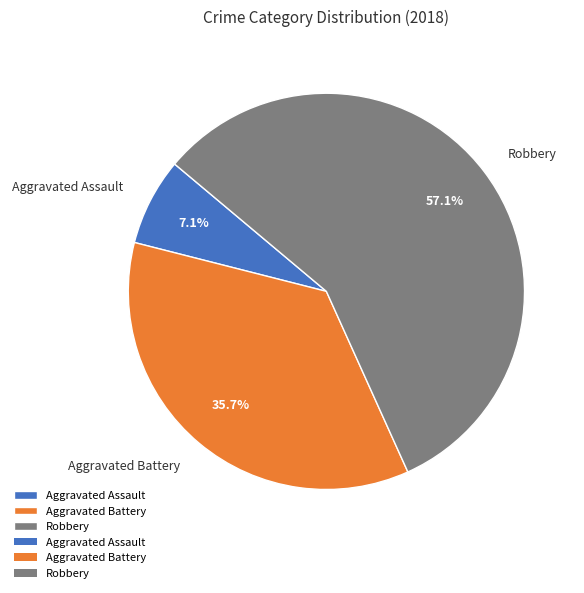

What is the ratio of the value at Robbery to the value at Aggravated Assault?

8.0